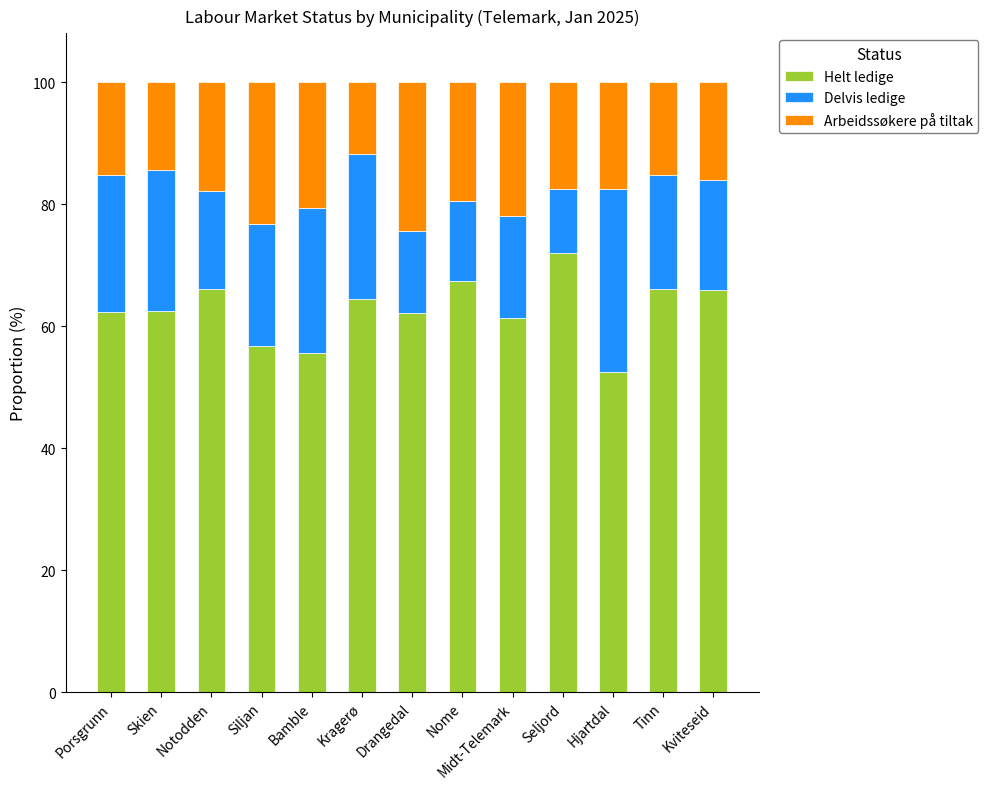

True or false: Helt ledige has a value of 110.9 at Skien.

False